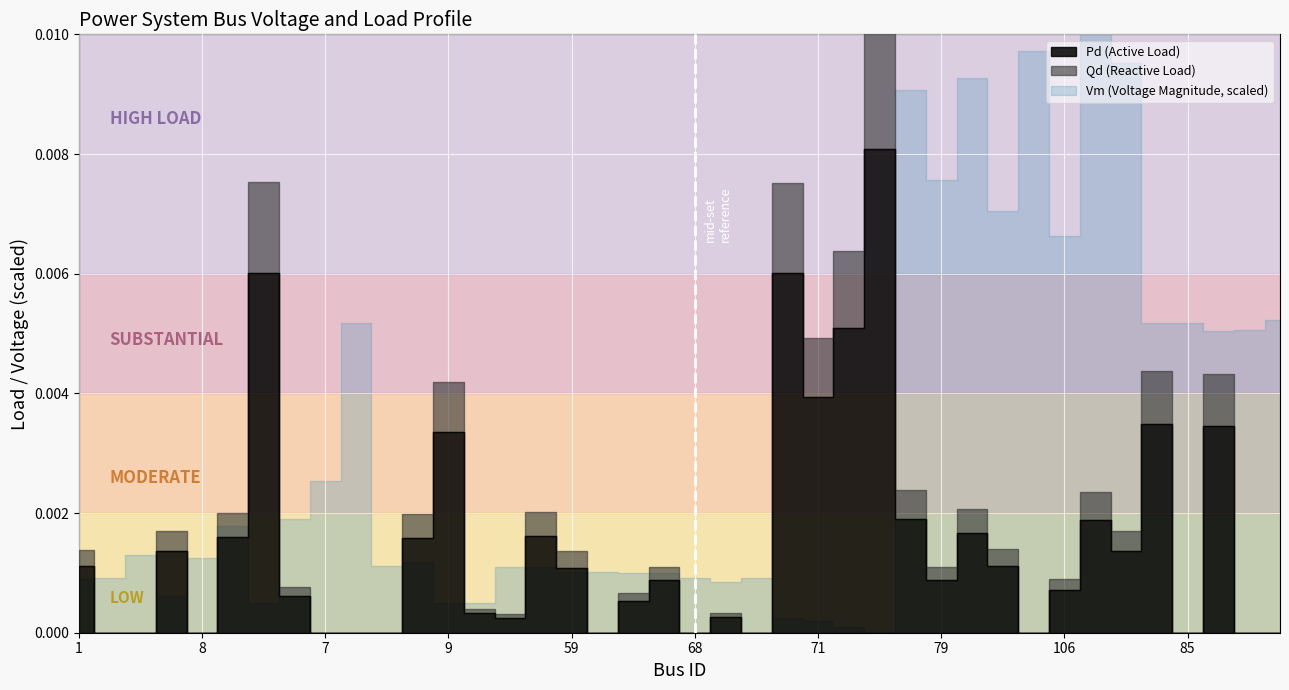

True or false: Pd and Vm intersect in this chart.

False